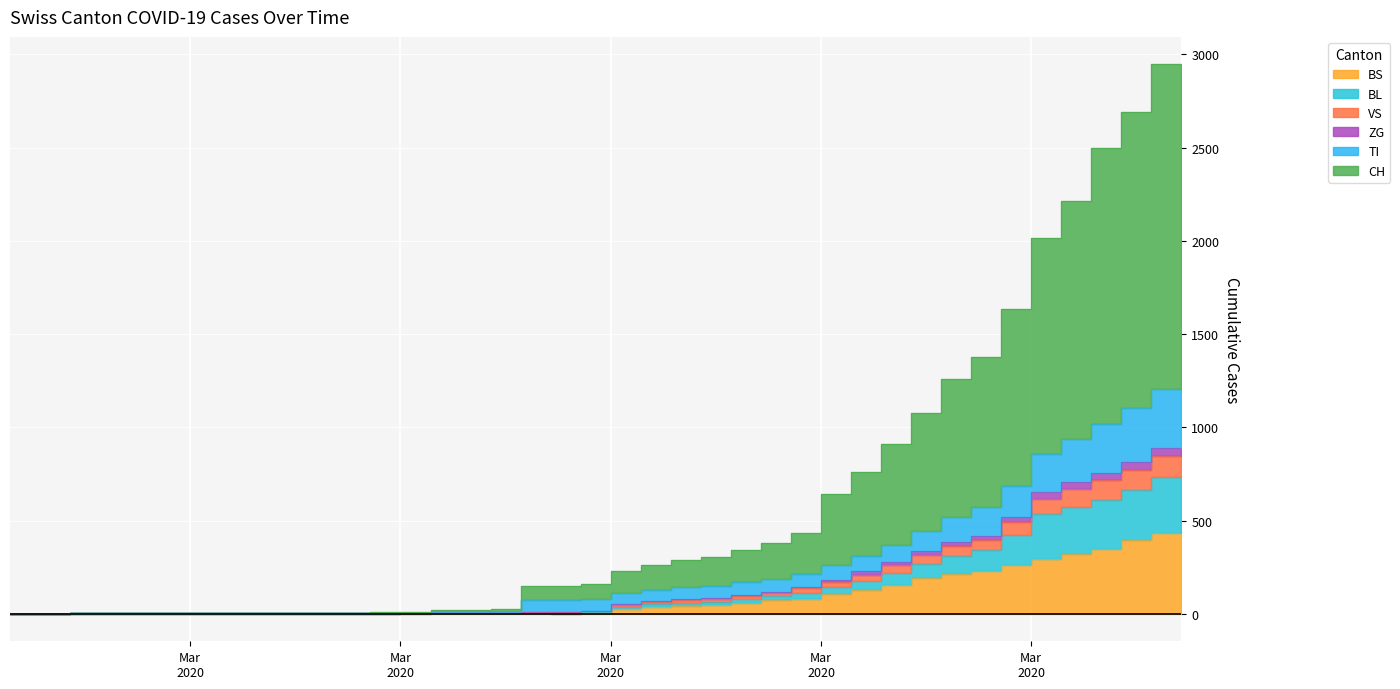

Reading left to right, extract all data points from this chart.

CH: 0	0	0	2	2	2	2	2	2	4	5	5	5	8	10	20	21	25	149	151	160	228	264	288	306	340	380	431	642	761	910	1076	1257	1379	1634	2016	2216	2500	2691	2946
TI: 0	0	0	2	2	2	2	2	2	2	2	2	2	3	4	9	9	11	73	72	78	112	130	142	151	168	188	213	262	312	370	442	521	573	686	856	937	1020	1103	1204
ZG: 0	0	0	2	2	2	2	2	2	2	2	2	2	3	4	9	9	11	12	11	17	50	68	77	84	100	118	142	182	227	279	335	385	418	521	654	708	757	816	890
VS: 0	0	0	2	2	2	2	2	2	2	2	2	2	3	4	9	9	11	12	11	17	49	63	72	79	95	113	137	170	209	261	317	364	397	492	615	668	716	772	844
BL: 0	0	0	0	0	0	0	0	0	0	0	0	0	1	2	6	6	6	6	5	9	38	52	60	64	78	94	113	145	174	220	267	311	343	421	534	572	612	663	732
BS: 0	0	0	0	0	0	0	0	0	0	0	0	0	0	0	4	4	4	4	0	4	25	36	44	46	57	73	78	105	128	155	191	211	228	263	292	323	350	397	434